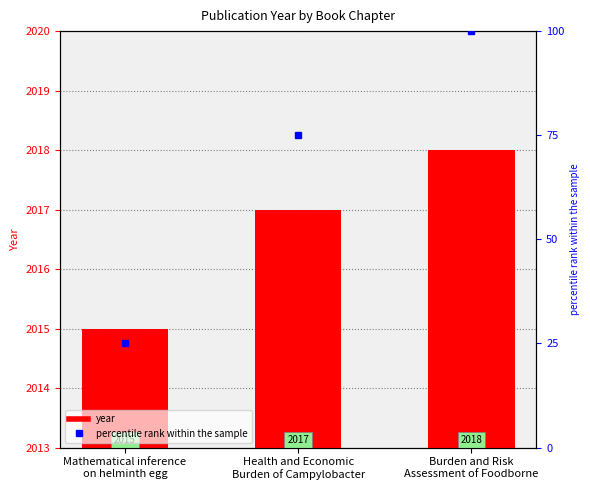

How many bars are there in total?

3